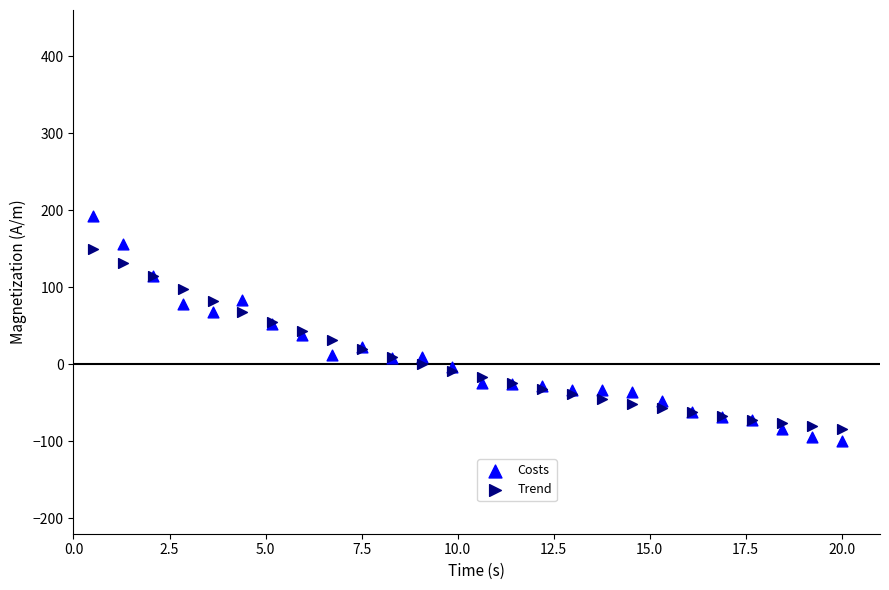

What are all the series names shown in the legend?

Costs, Trend